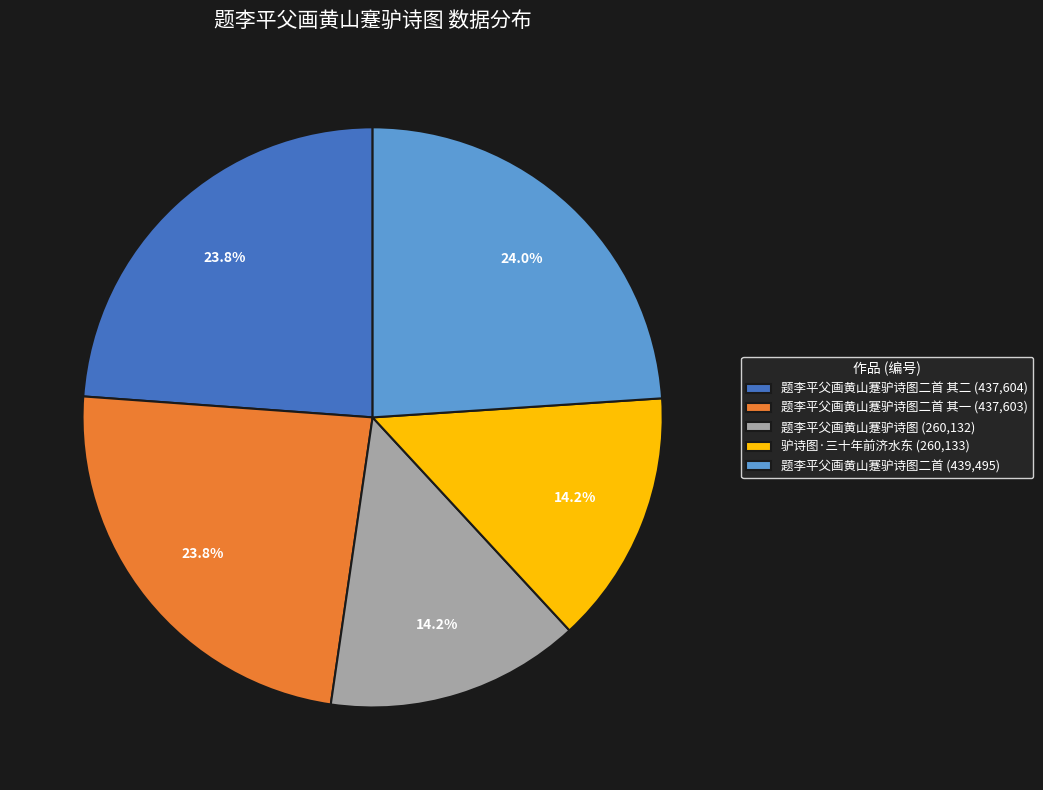

How many segments does this pie chart have?

5